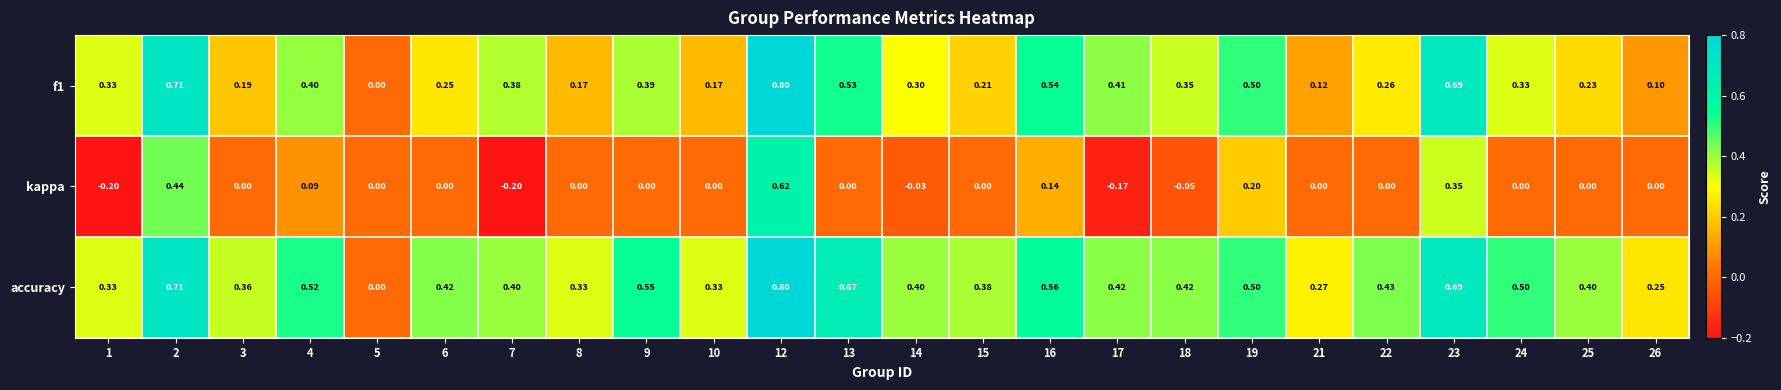

How many positive values does the accuracy series have?

23